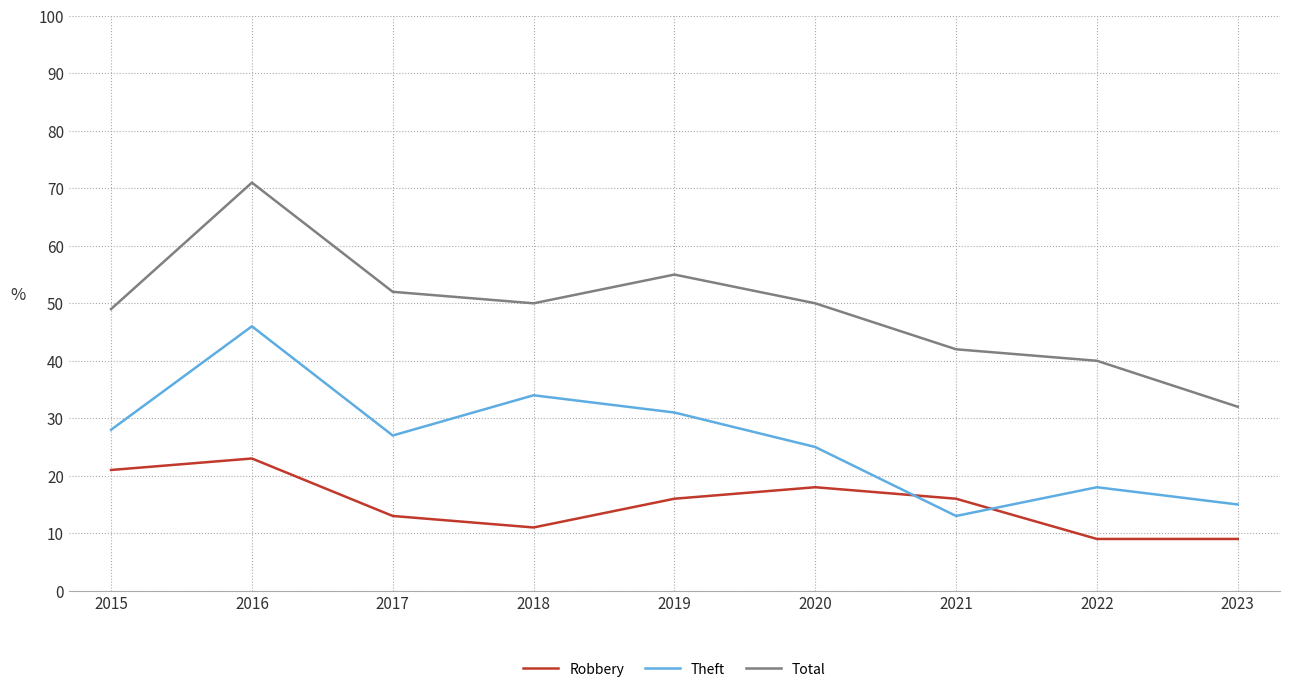

Is the value of Total at 2020 greater than the value of Robbery at 2022?

Yes